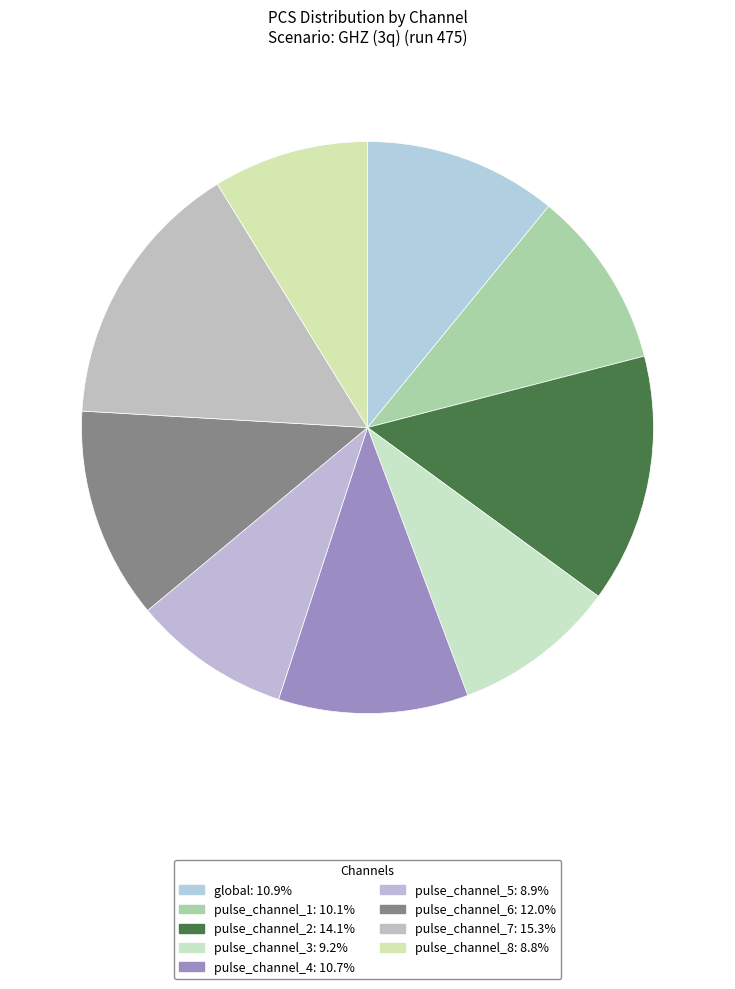

How many slices are in this pie chart?

9